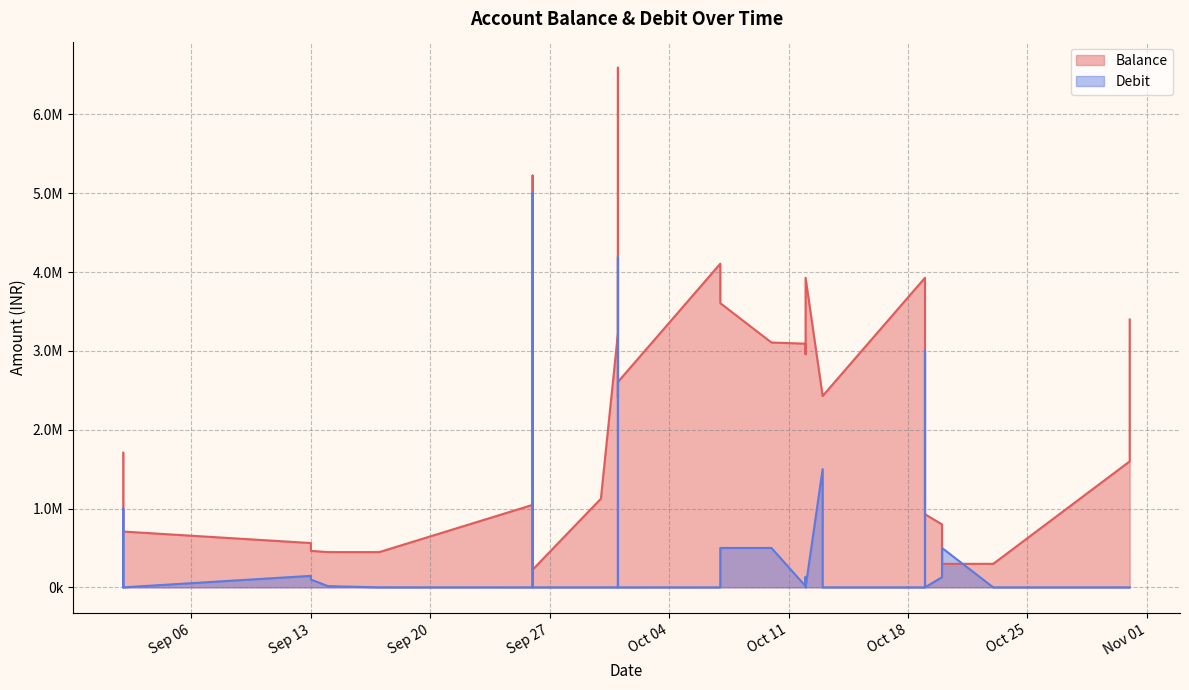

Which series has the largest total across all categories?

Balance